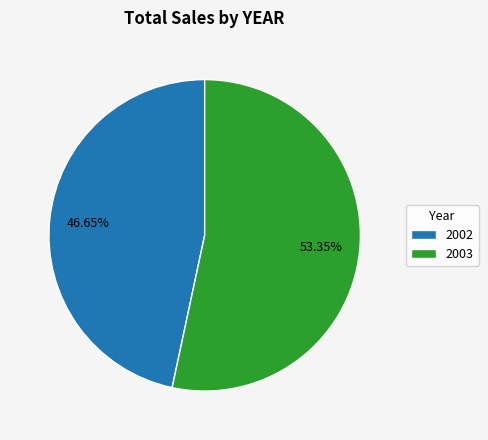

Between 2003 and 2002, which is larger?

2003